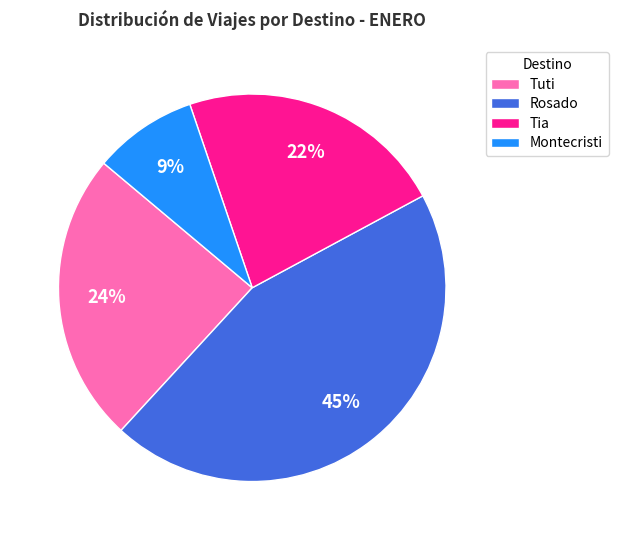

Is there a majority slice in this chart?

No